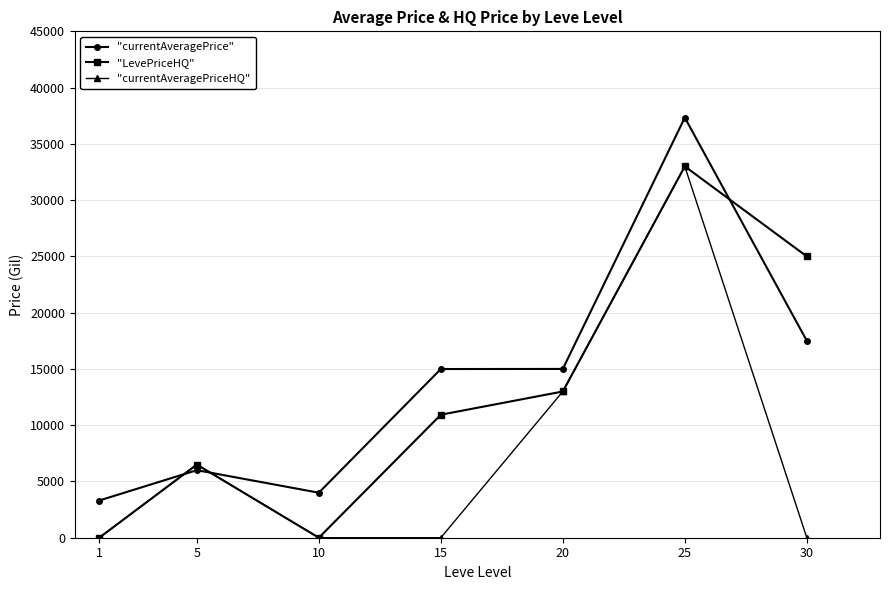

How many distinct data groups are displayed?

3